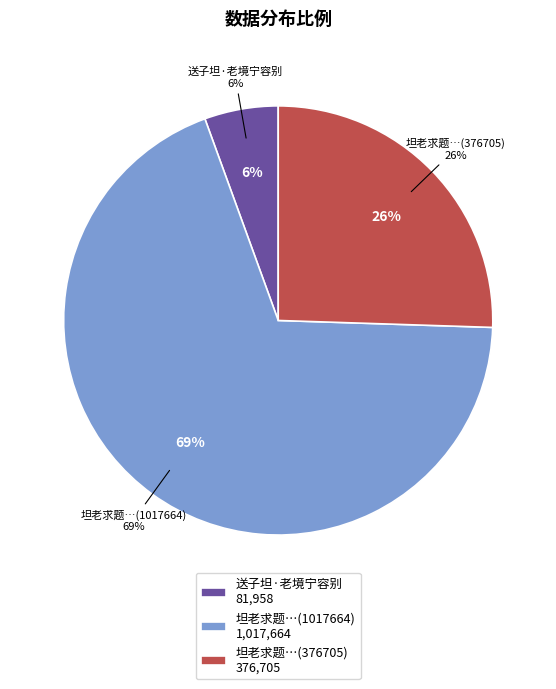

To the nearest percent, what is the combined percentage of 送子坦·老境宁容别 and 坦老求题真歇宏智竹庵同游雁山酬唱真迹轴后 (1017664)?

74%